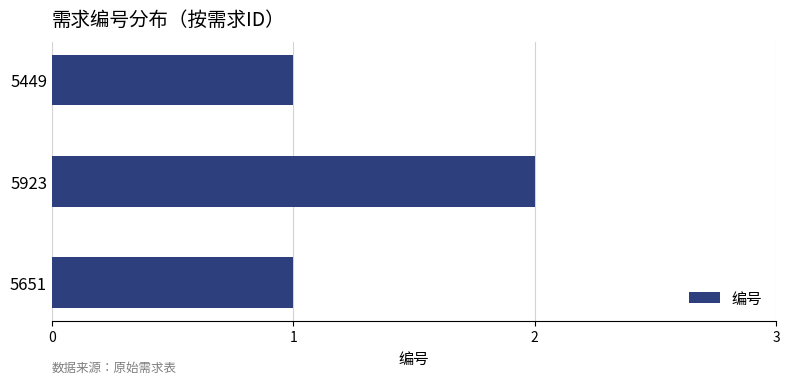

The value at 5923 is 2. True or false?

True